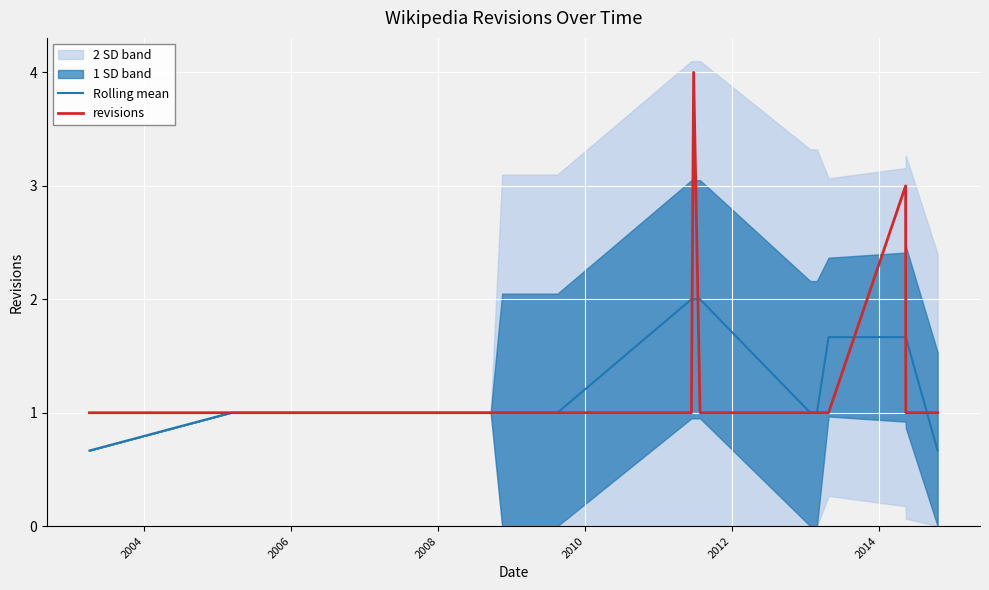

Rank the series by their average value, from lowest to highest.

Rolling mean, revisions